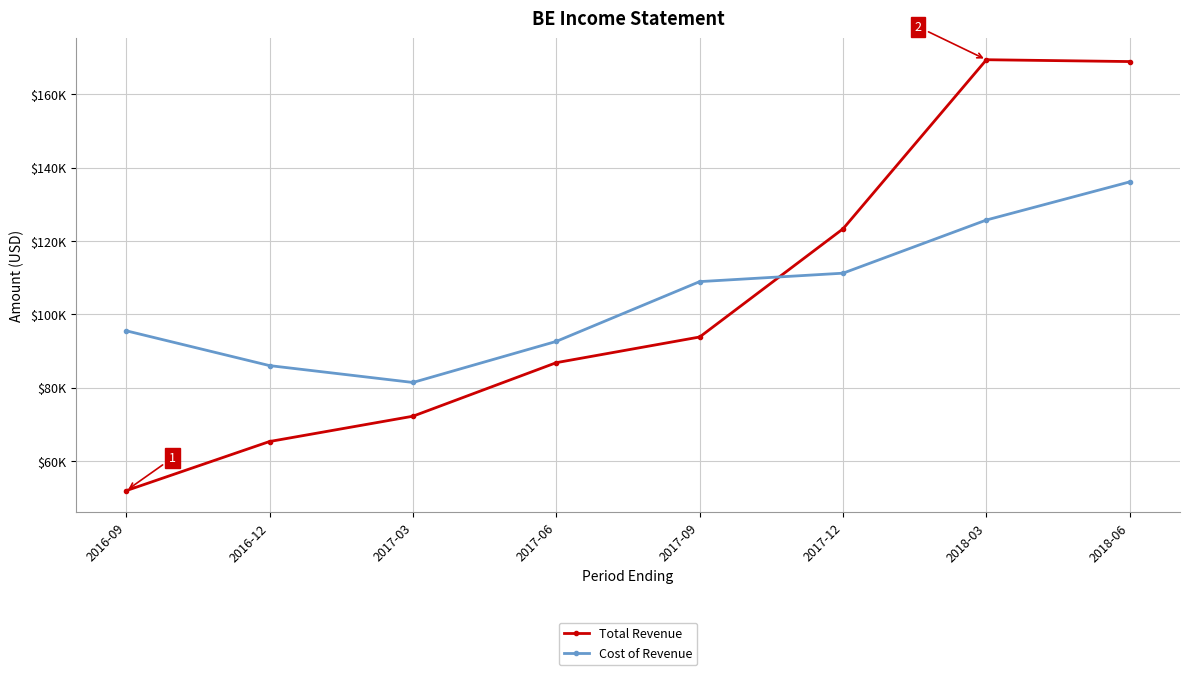

At which category does Total Revenue reach its first local peak?

2018-03